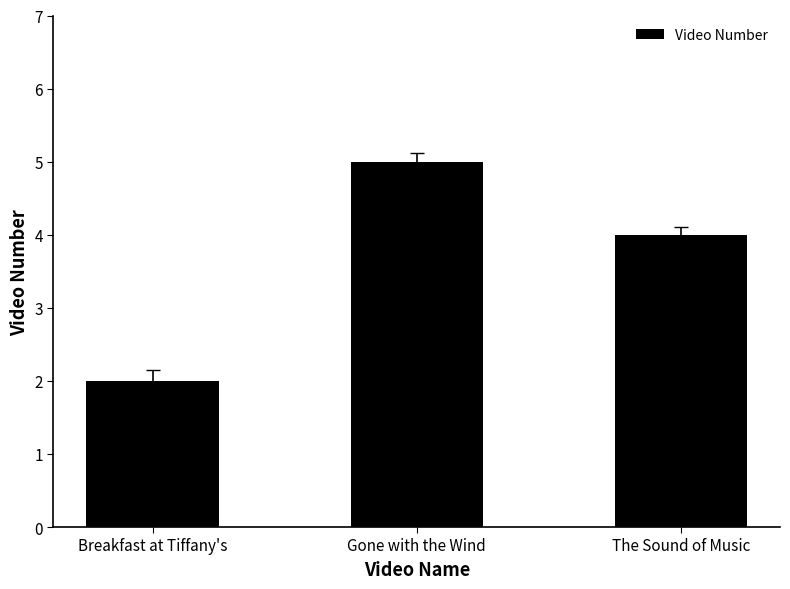

Rank the categories by value from lowest to highest.

Breakfast at Tiffany's, The Sound of Music, Gone with the Wind